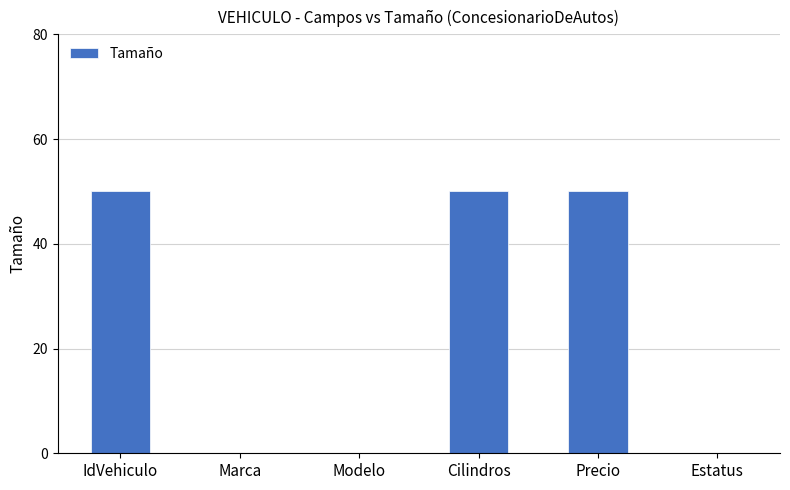

What is the greatest value displayed?

50